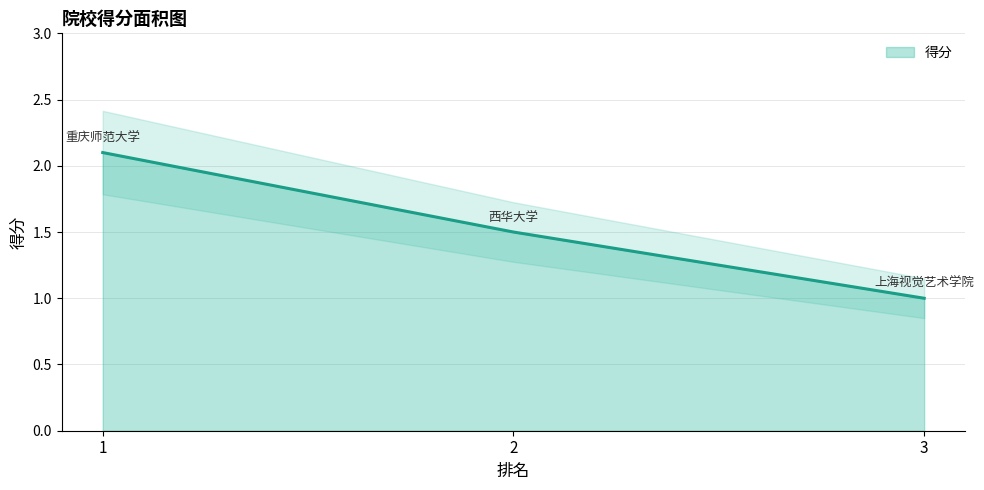

What is the sum of the values at 3 and 2?

2.5